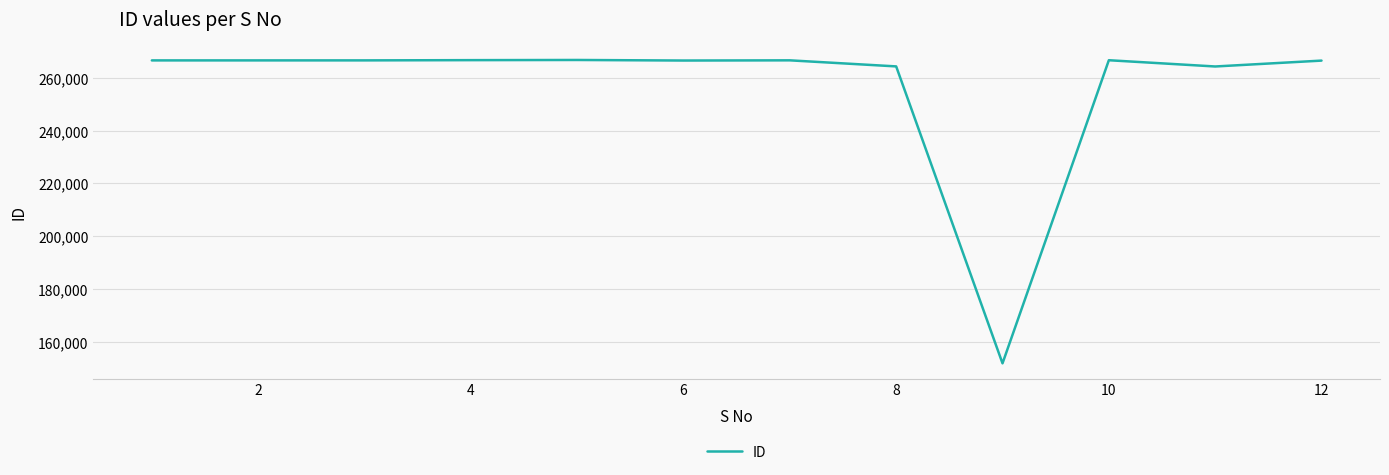

What is the difference between the maximum and minimum values?

114974